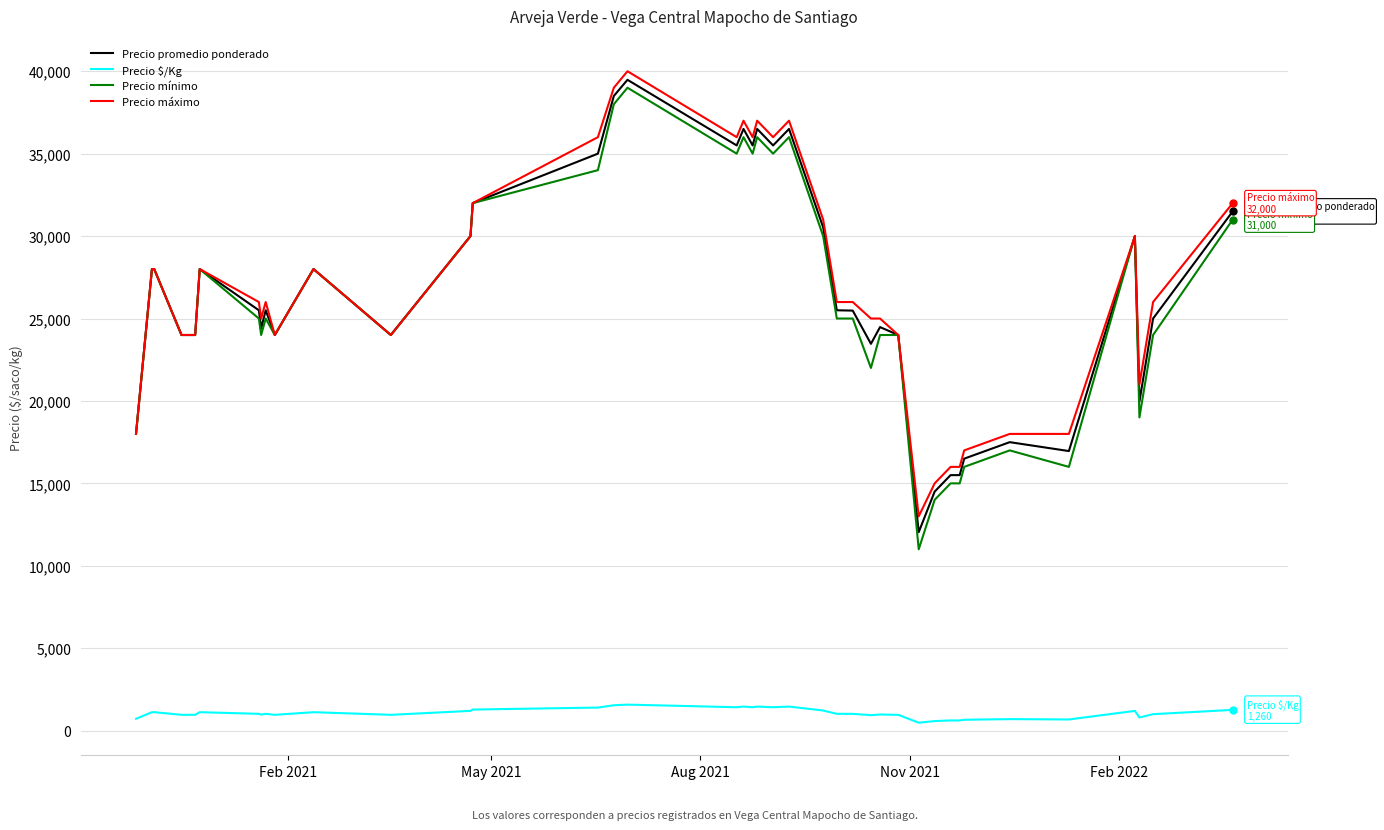

True or false: Precio $/Kg and Precio mínimo cross at least once.

False